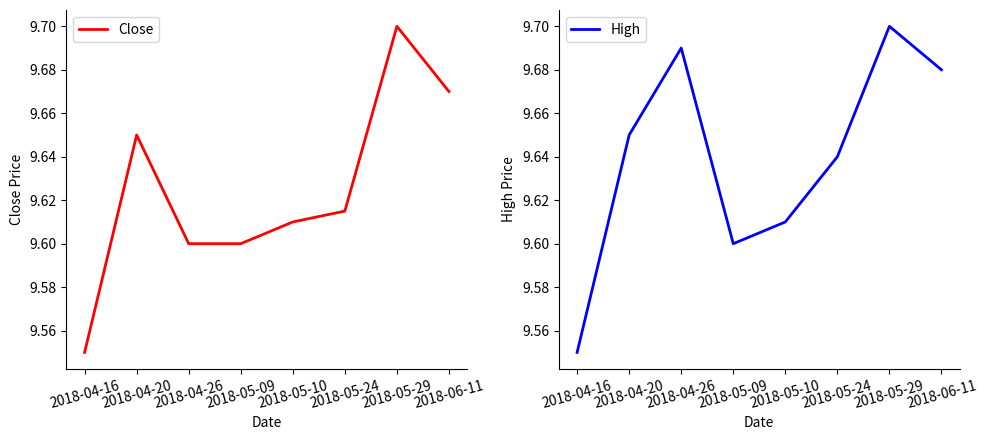

Which series has the largest range (max minus min)?

Close